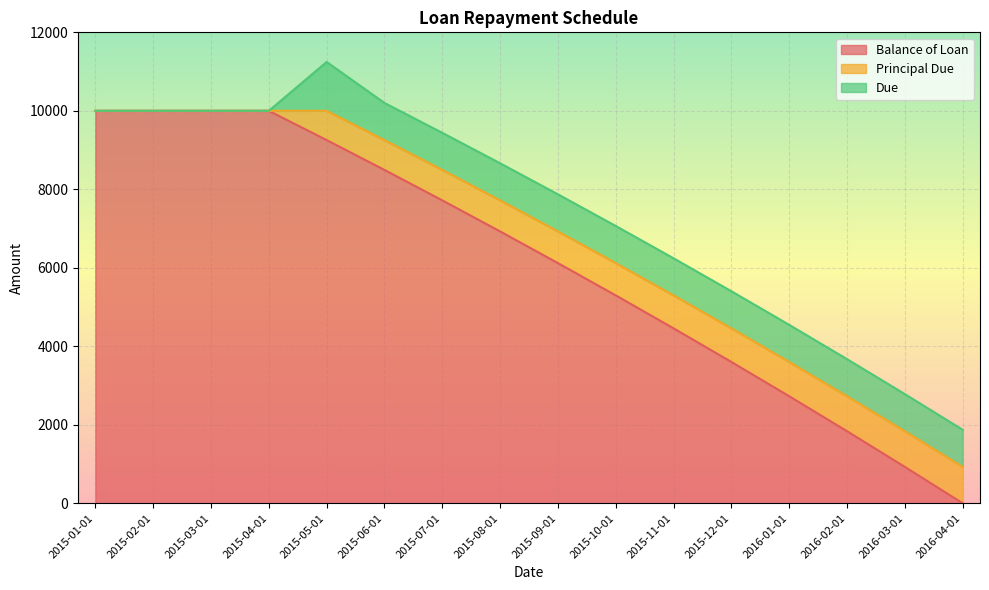

At which category is the sum across all series the highest?

2015-05-01